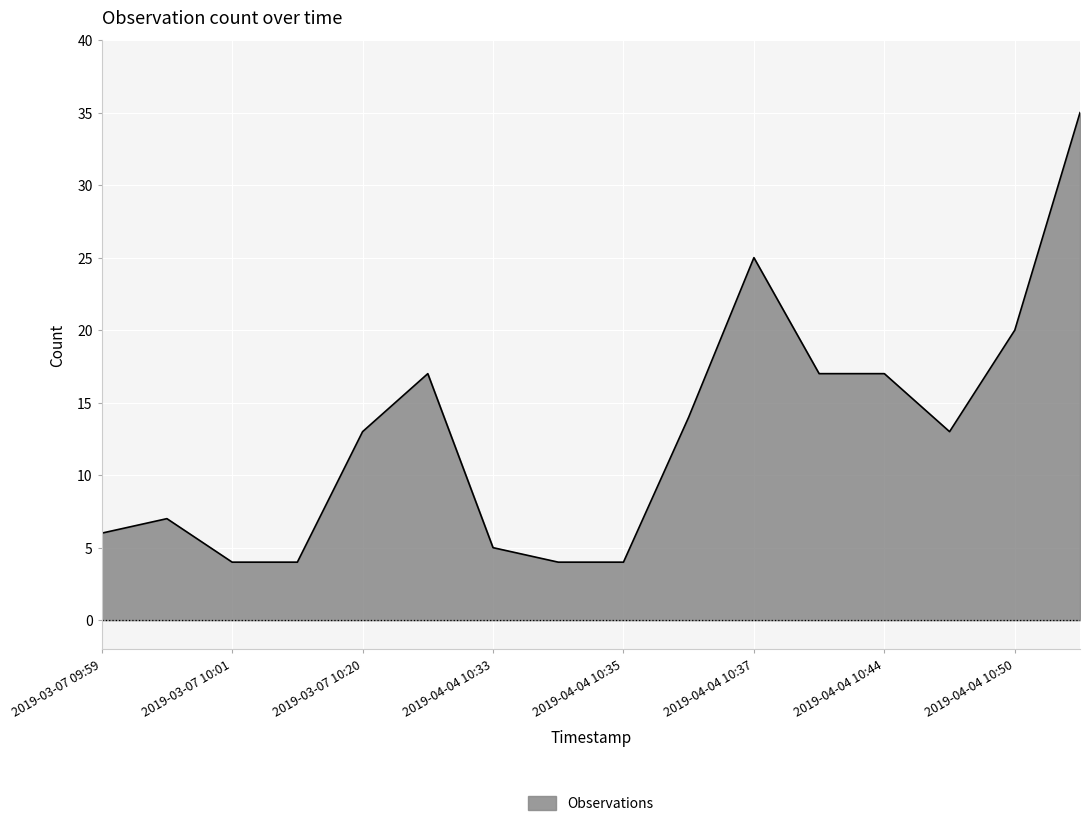

What is the difference between the maximum and minimum values?

31